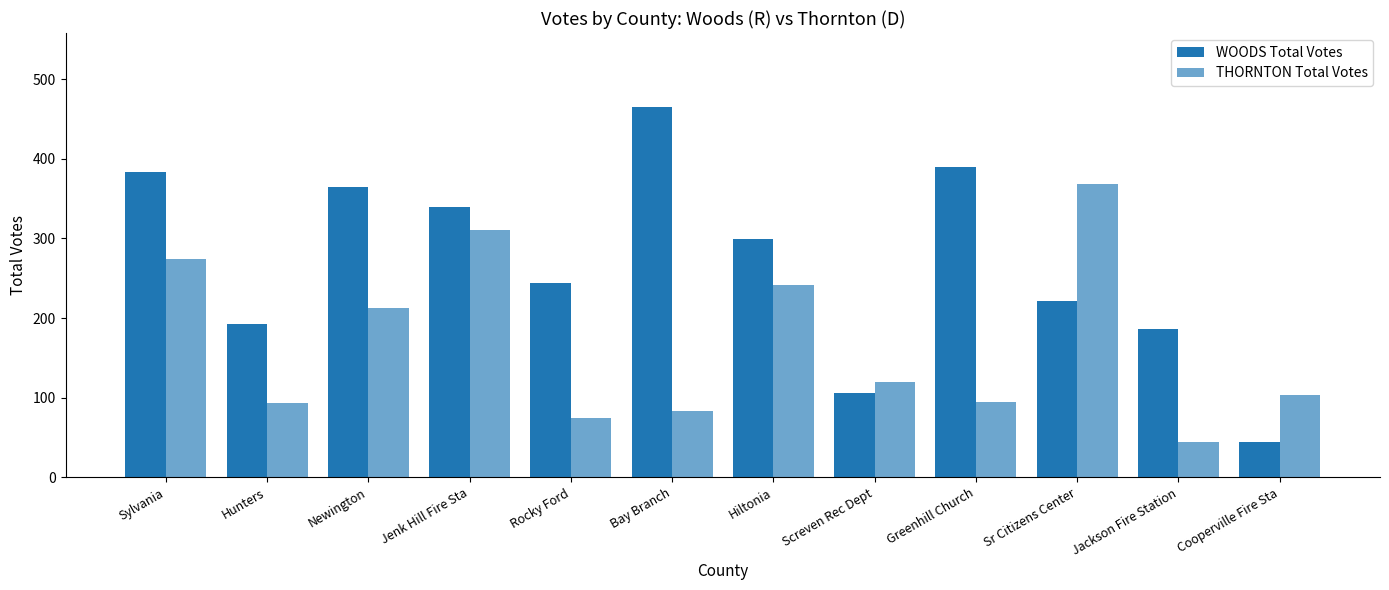

What is the greatest value displayed?

465